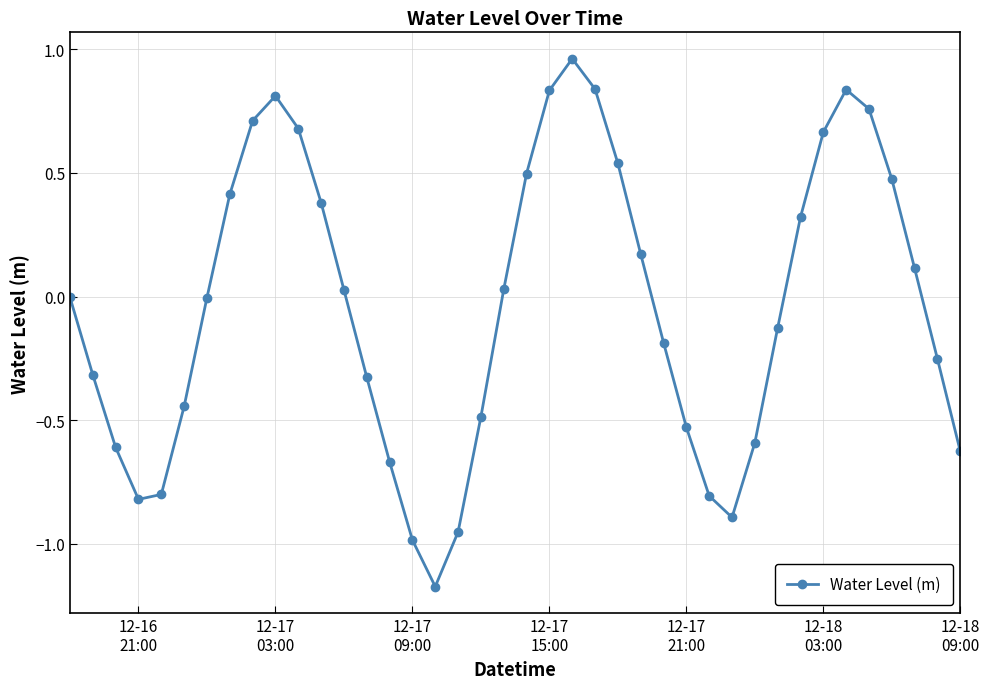

What is the sum of all values?

-1.5